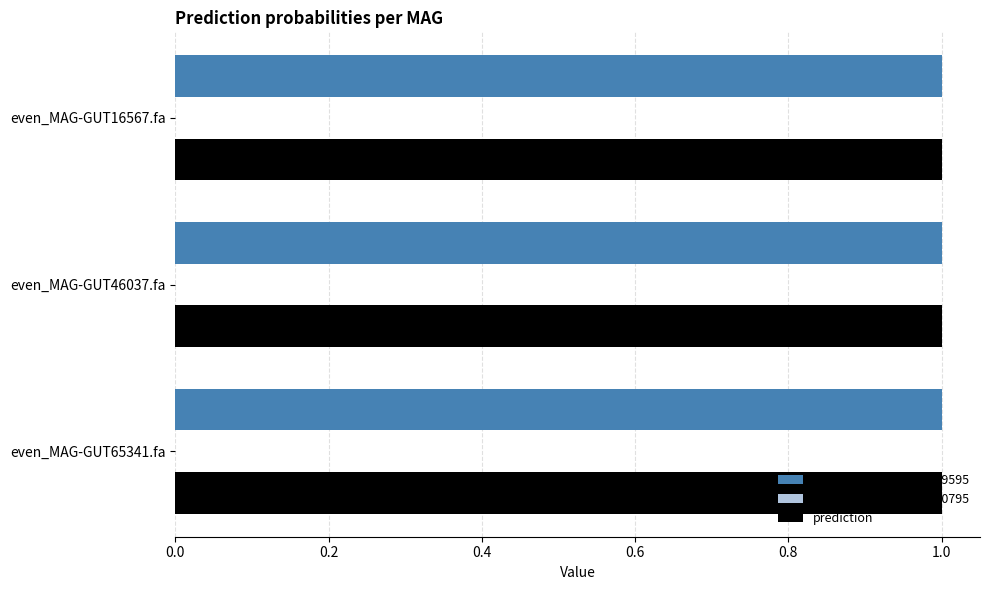

What is the greatest value displayed?

1.0